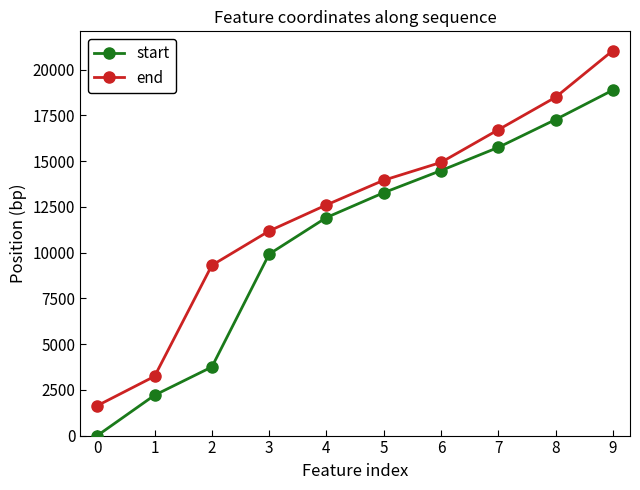

Rank the series by their maximum value, from lowest to highest.

start, end